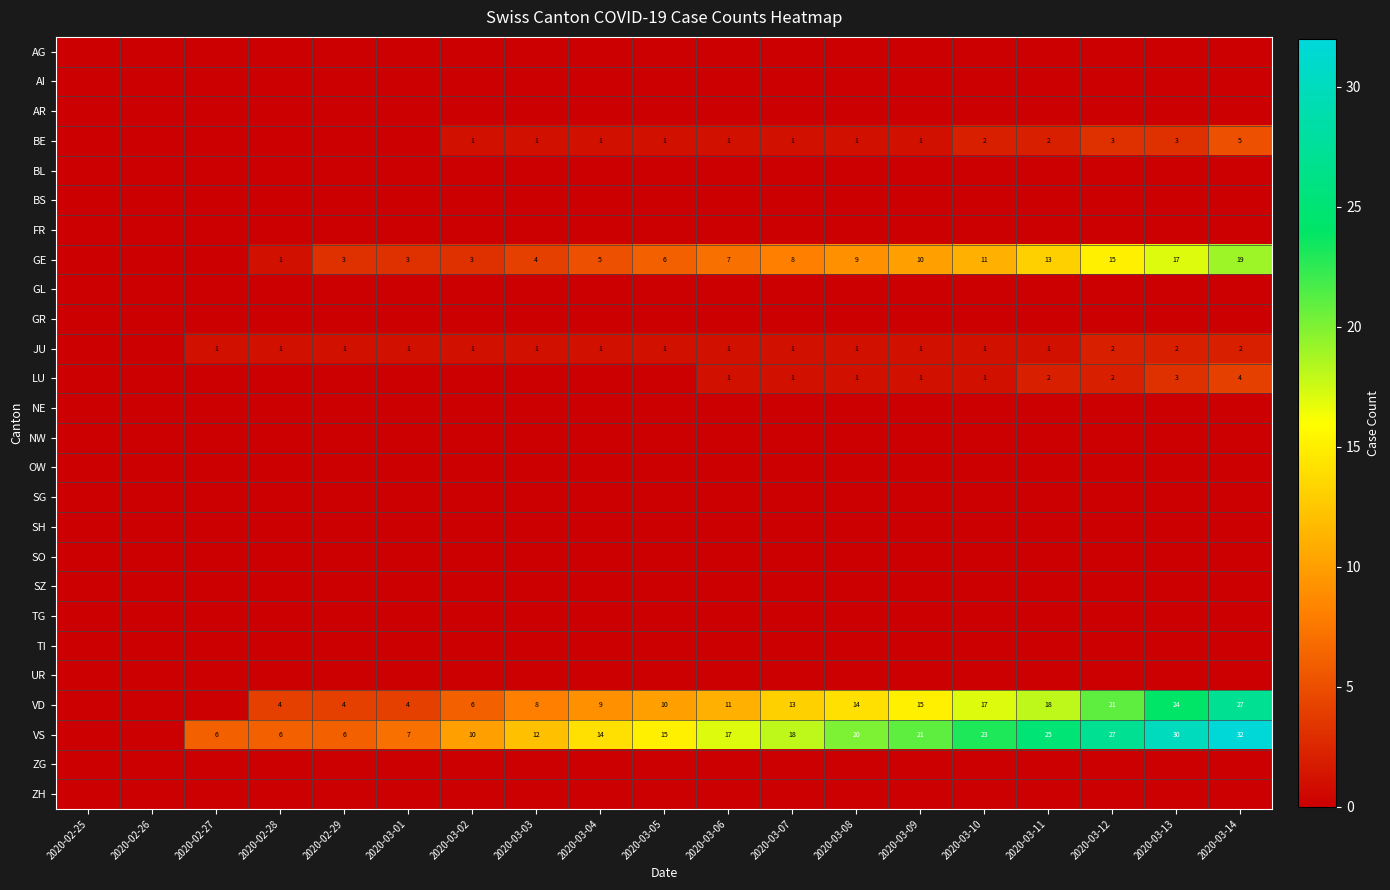

Between 2020-03-08 and 2020-03-09, which series saw the biggest shift?

GE